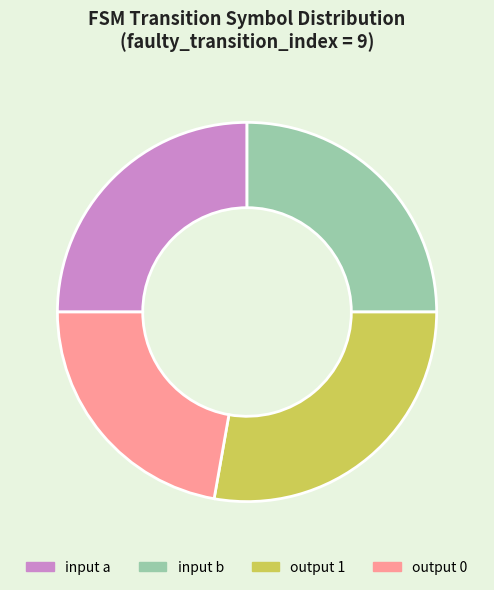

Which category has the smallest portion of the pie?

output 0